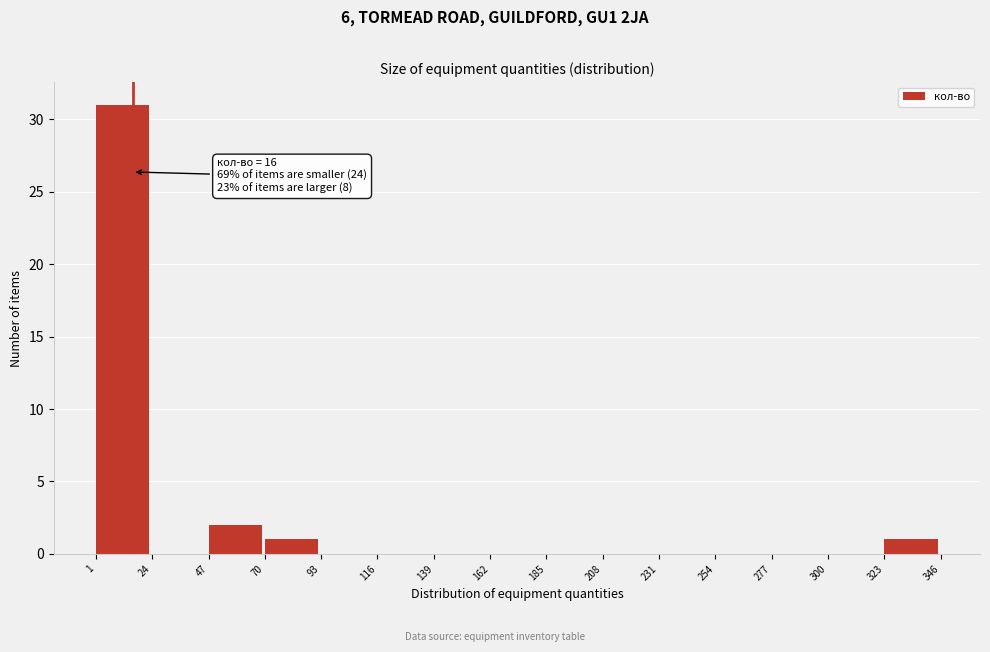

Which range on the x-axis has the tallest bar?

1 to 24